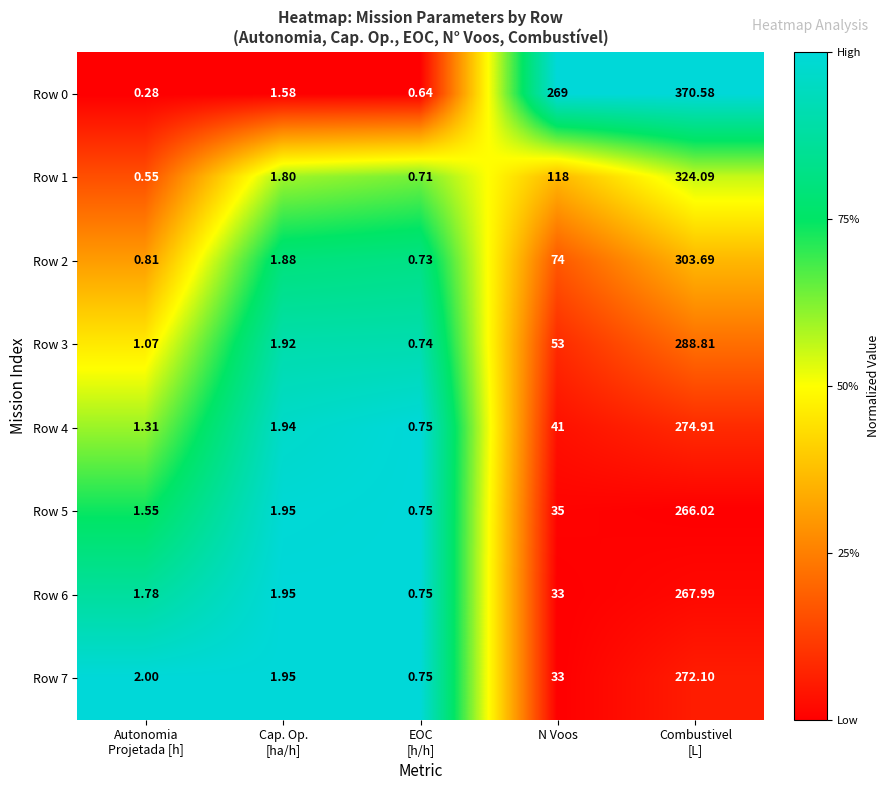

At which label is Row 0 closest to 185?

N Voos